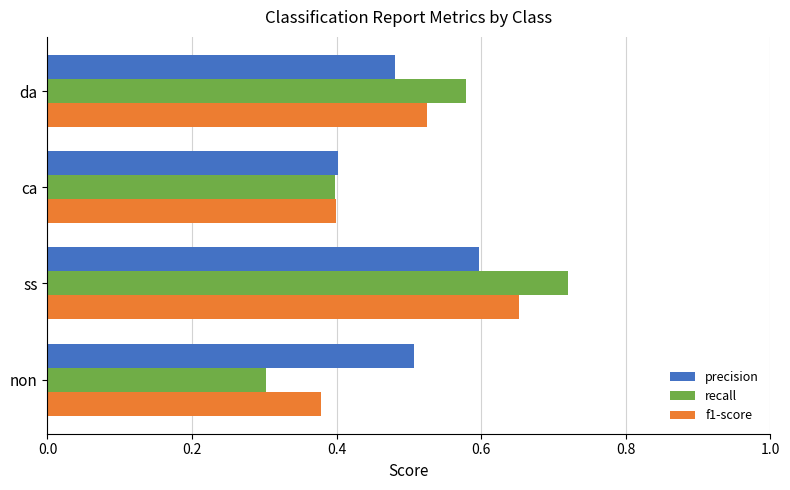

List the series in order of their peak value, lowest first.

precision, f1-score, recall